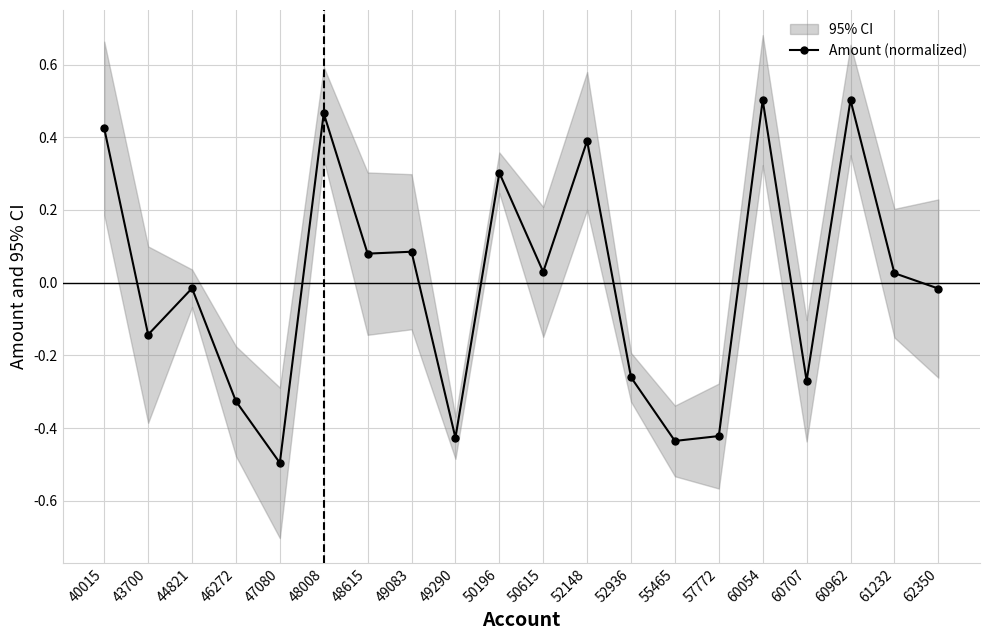

How many interior local valleys (lower than both neighbors) does the data have?

7